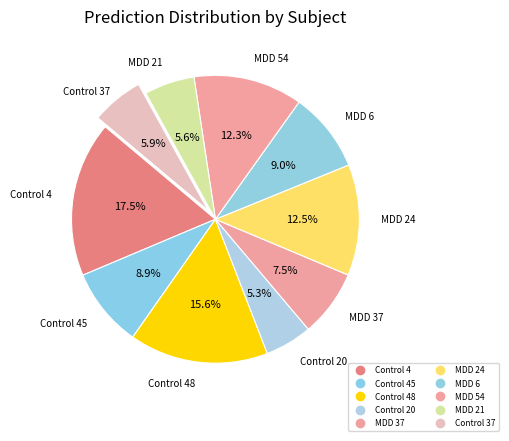

How many segments does this pie chart have?

10